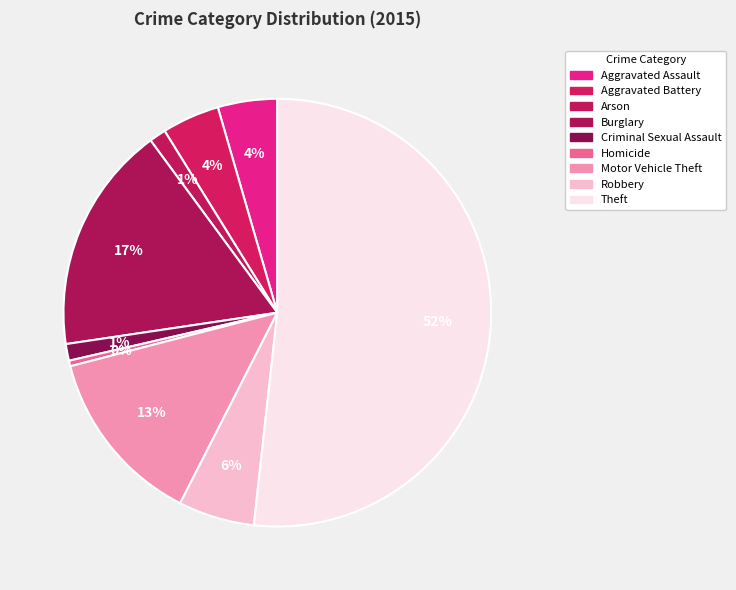

How many slices are in this pie chart?

9